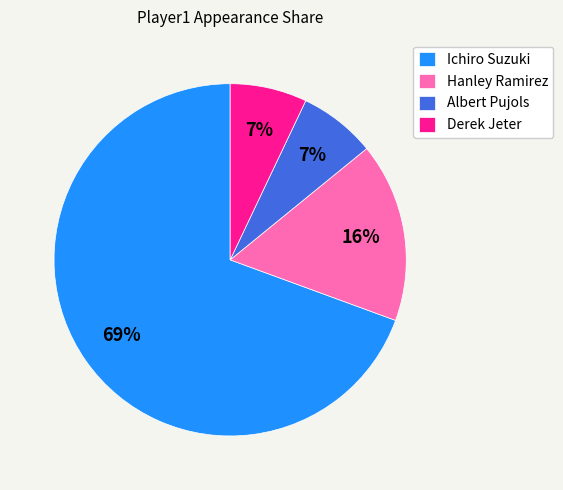

To the nearest percent, what is the average slice percentage?

25%